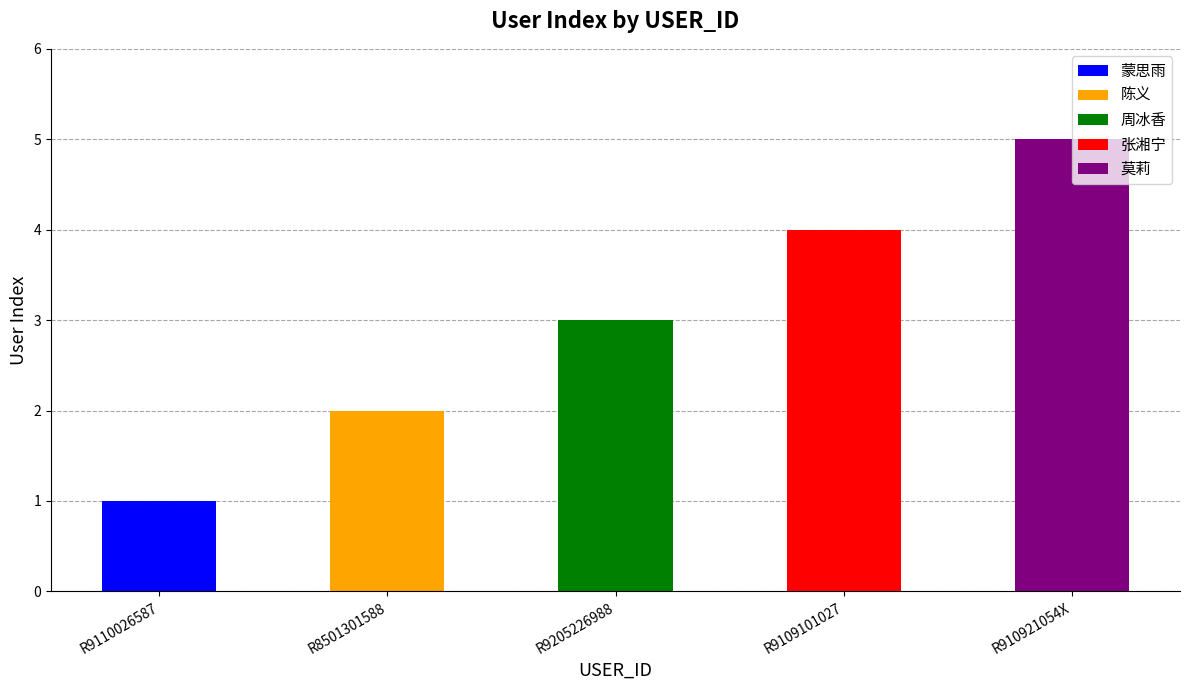

What is the average value?

3